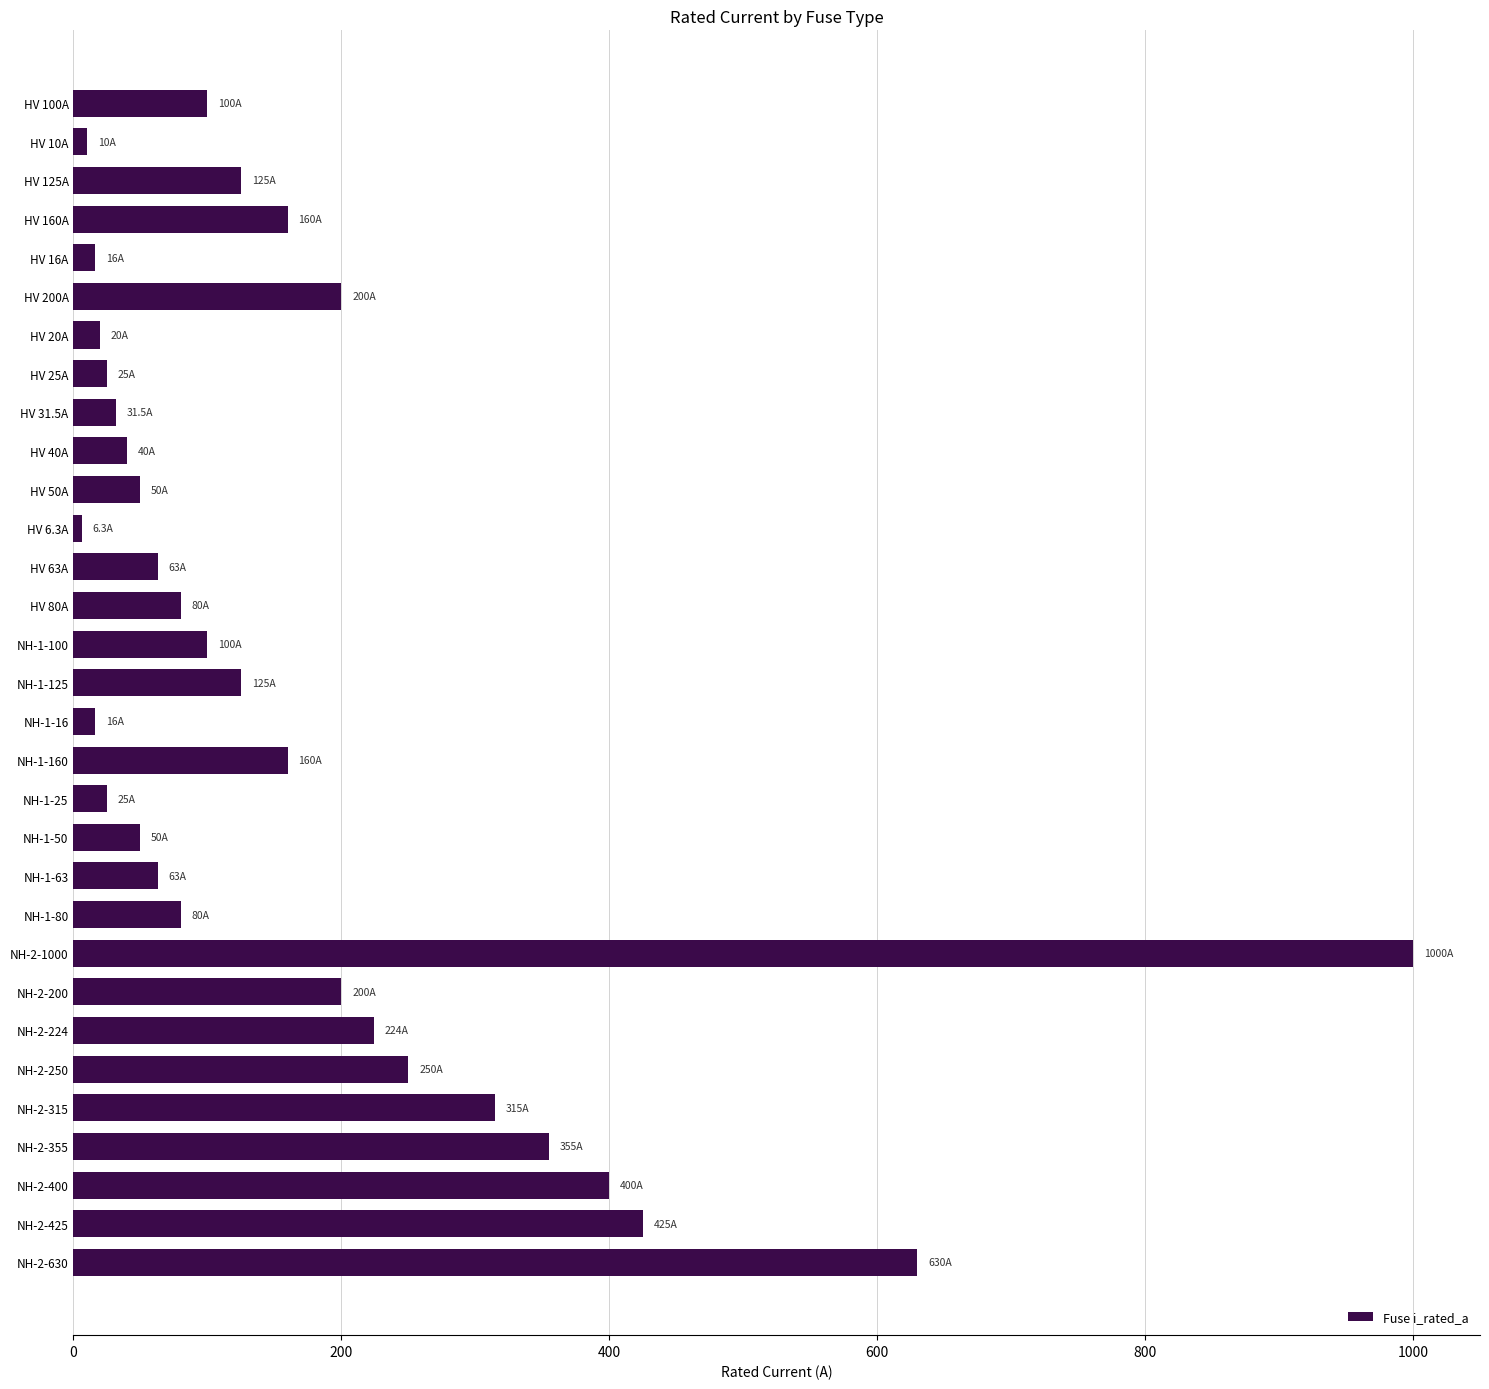

What is the difference between the second highest and second lowest values?

620.0